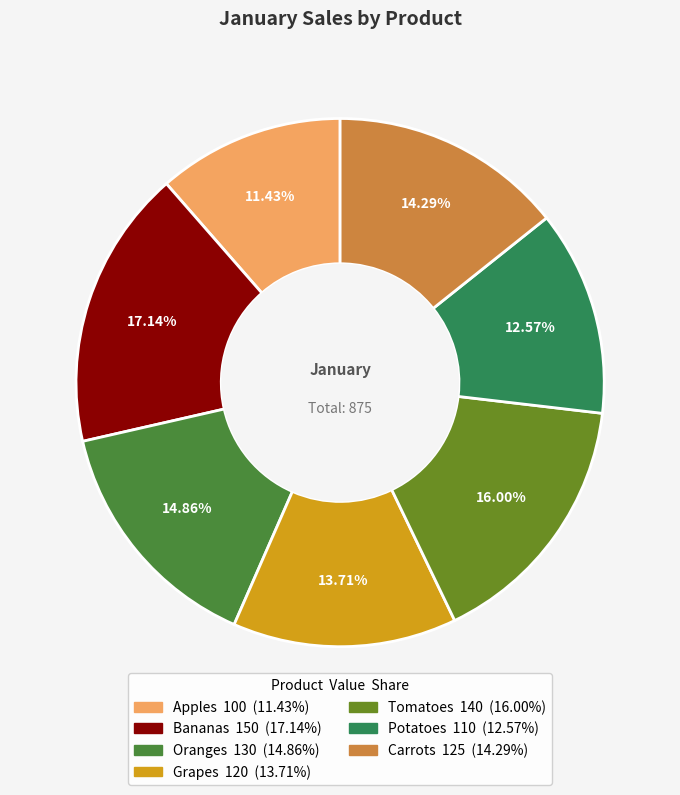

Which has a higher value, Oranges or Carrots?

Oranges